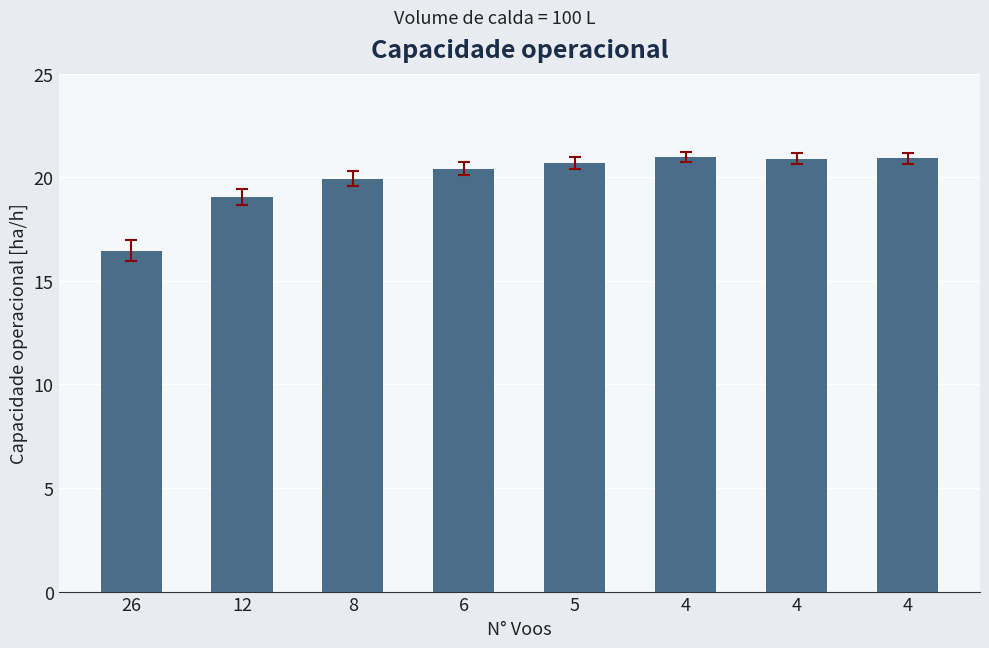

Is it true that the value at 4 is 21.0?

True